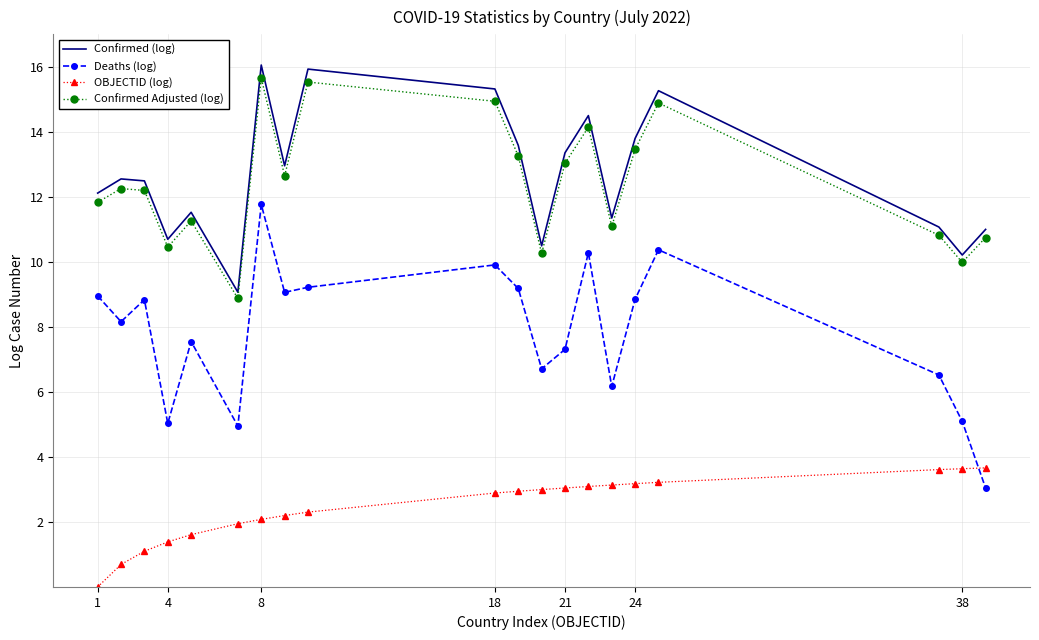

True or false: Confirmed (log) and OBJECTID (log) cross at least once.

False